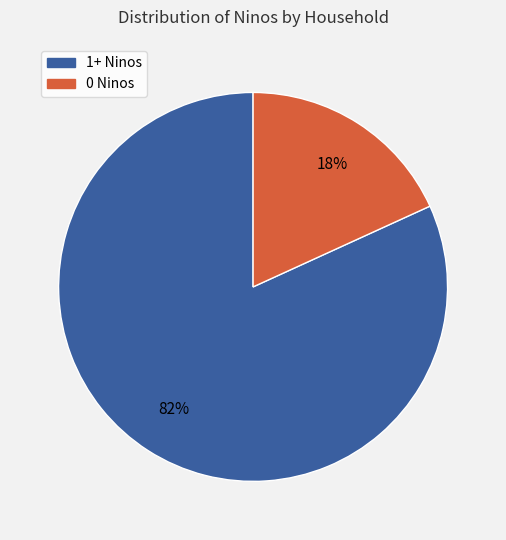

To the nearest percent, what is the average slice percentage?

50%